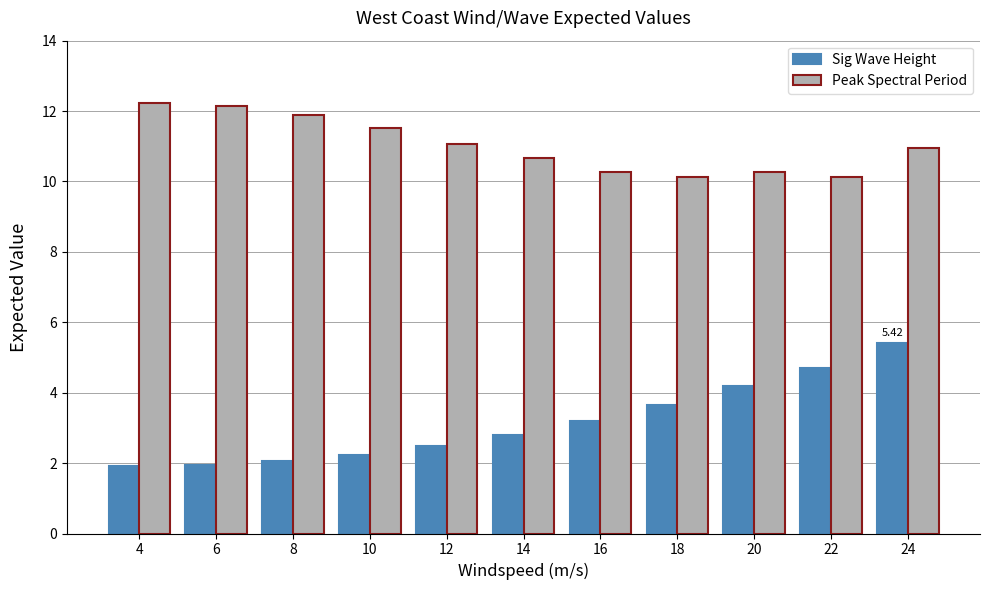

List the series in order of their peak value, highest first.

Peak Spectral Period, Sig Wave Height